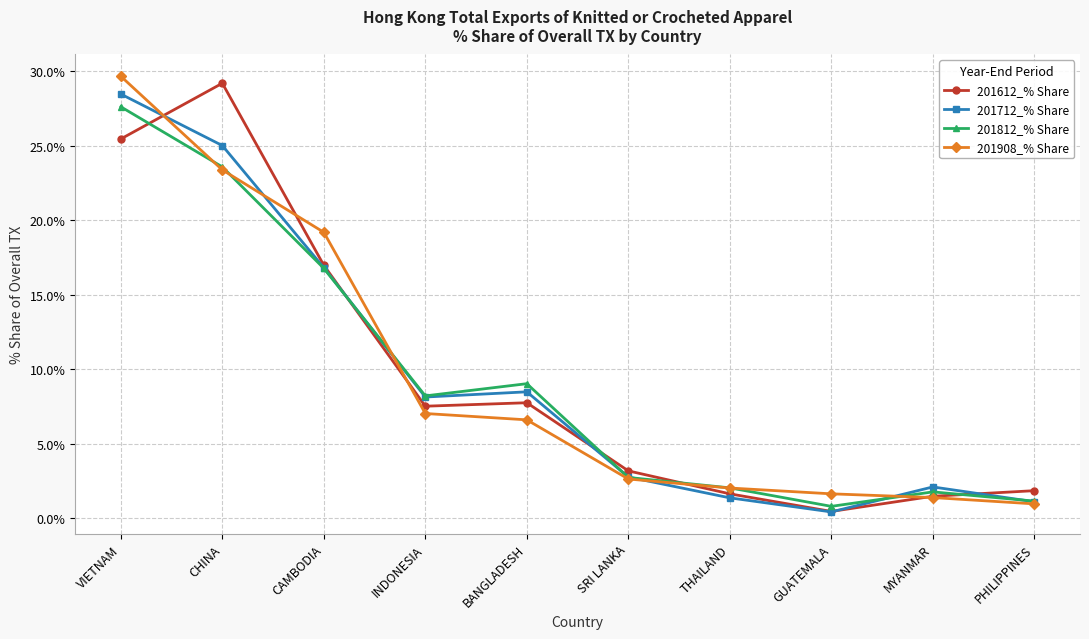

What is the value of the 201812_% Share point at the 9th from the left?

1.8